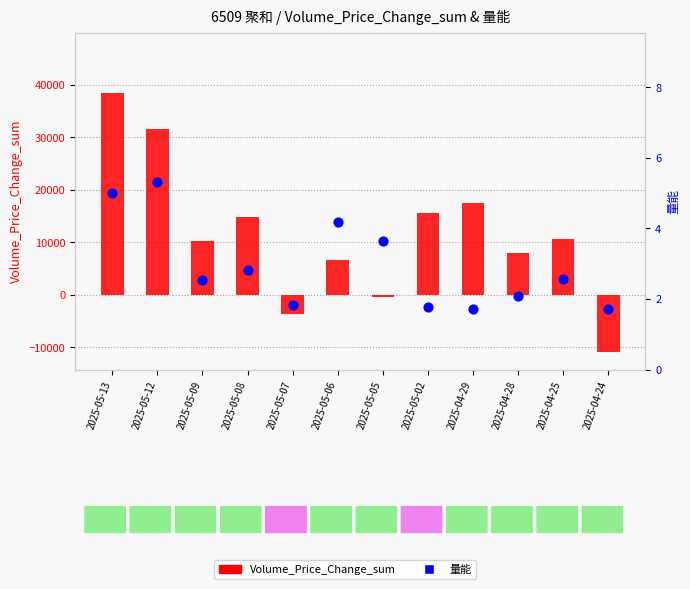

At which category is the sum across all series the highest?

2025-05-13